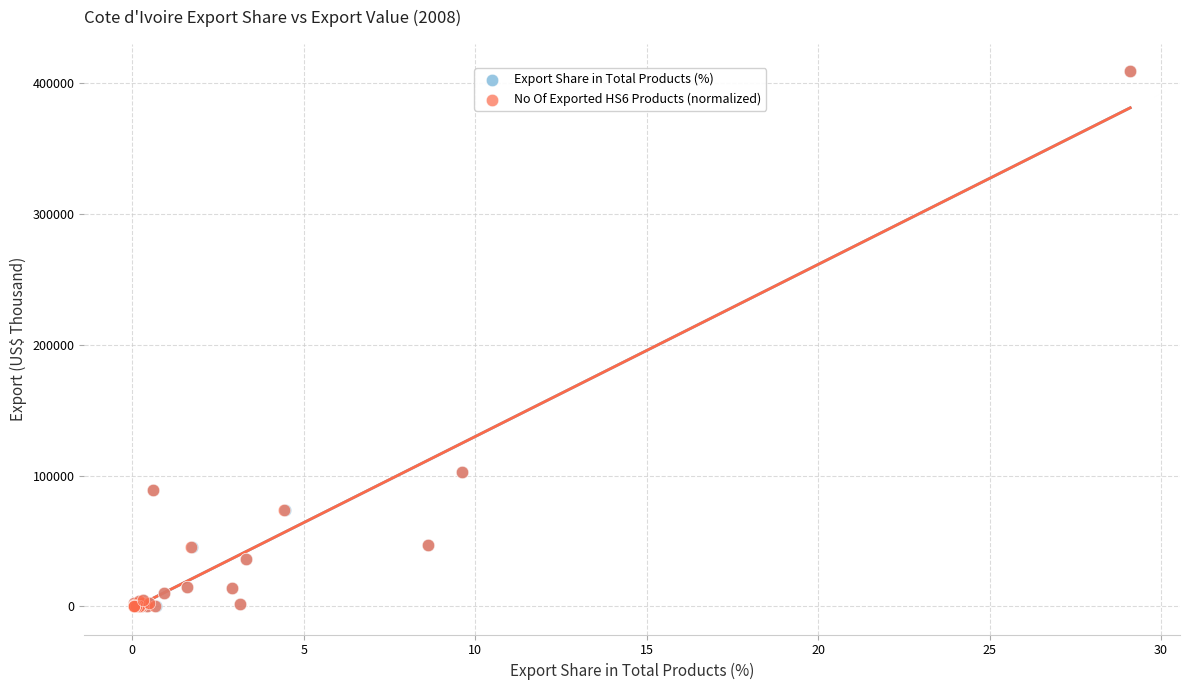

What are all the series names shown in the legend?

Export Share in Total Products (%), No Of Exported HS6 Products (normalized)